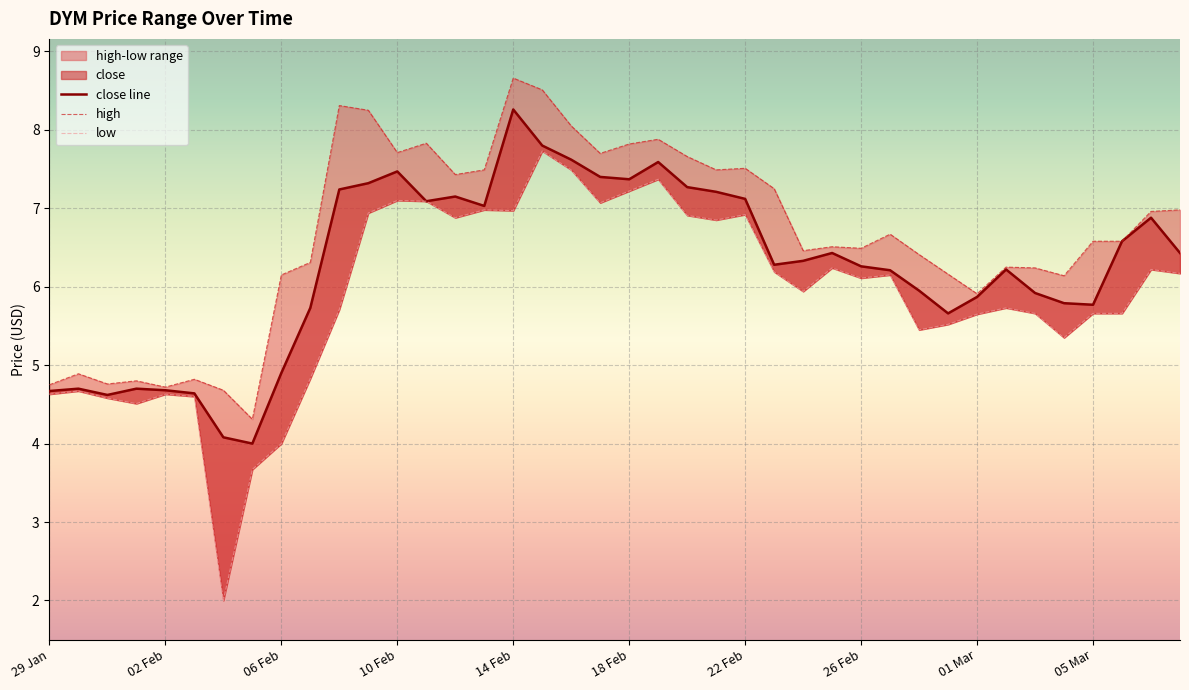

Where does the low series first go above 6?

11